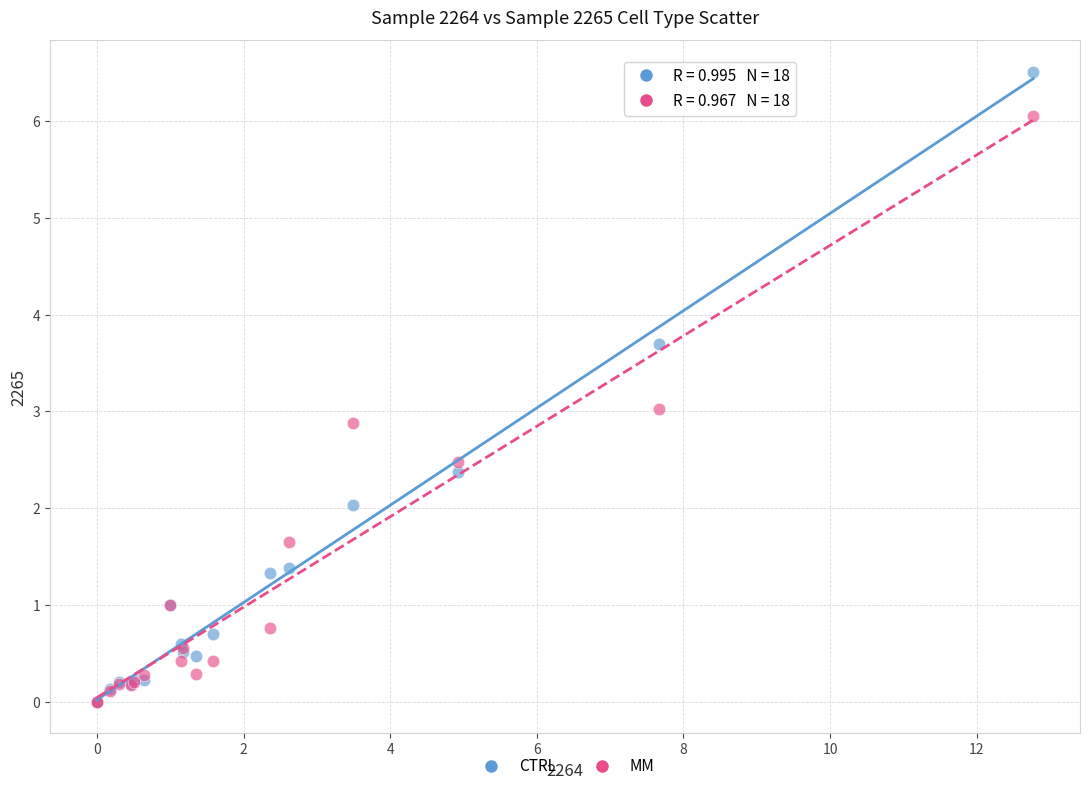

Which series has the largest Y range (max minus min)?

CTRL